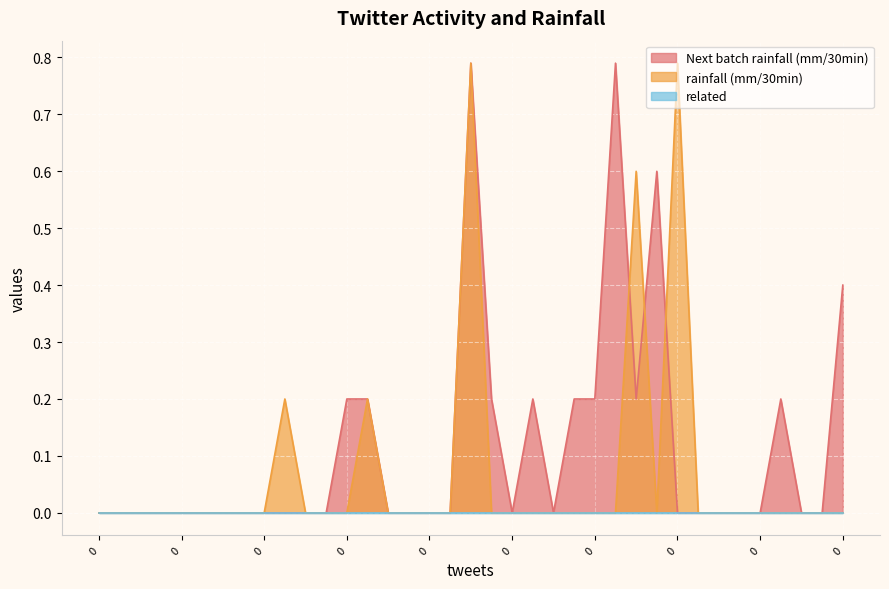

Reading left to right, transcribe all the data shown in this chart.

Next batch rainfall (mm/30min): 0.0	0.0	0.0	0.0	0.0	0.0	0.0	0.0	0.0	0.0	0.0	0.0	0.2	0.2	0.0	0.0	0.0	0.0	0.8	0.2	0.0	0.2	0.0	0.2	0.2	0.8	0.2	0.6	0.0	0.0	0.0	0.0	0.0	0.2	0.0	0.0	0.4
rainfall (mm/30min): 0.0	0.0	0.0	0.0	0.0	0.0	0.0	0.0	0.0	0.2	0.0	0.0	0.0	0.2	0.0	0.0	0.0	0.0	0.8	0.0	0.0	0.0	0.0	0.0	0.0	0.0	0.6	0.0	0.8	0.0	0.0	0.0	0.0	0.0	0.0	0.0	0.0